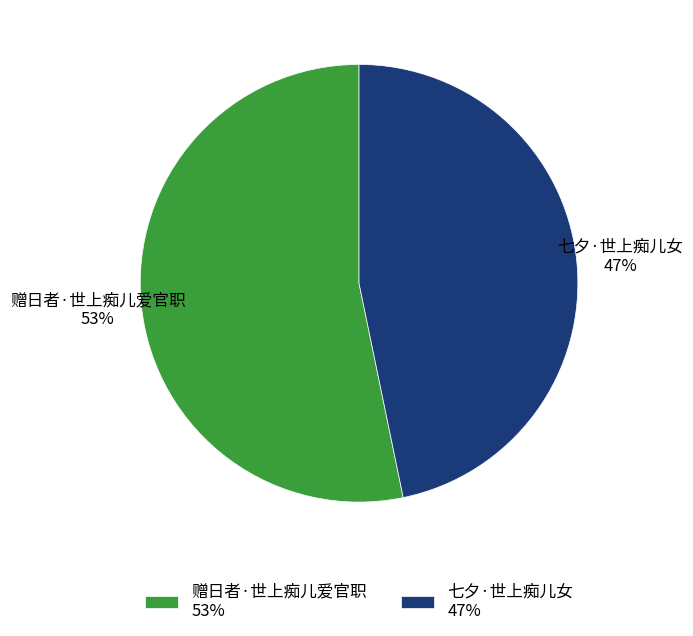

Which category accounts for the majority?

赠日者·世上痴儿爱官职